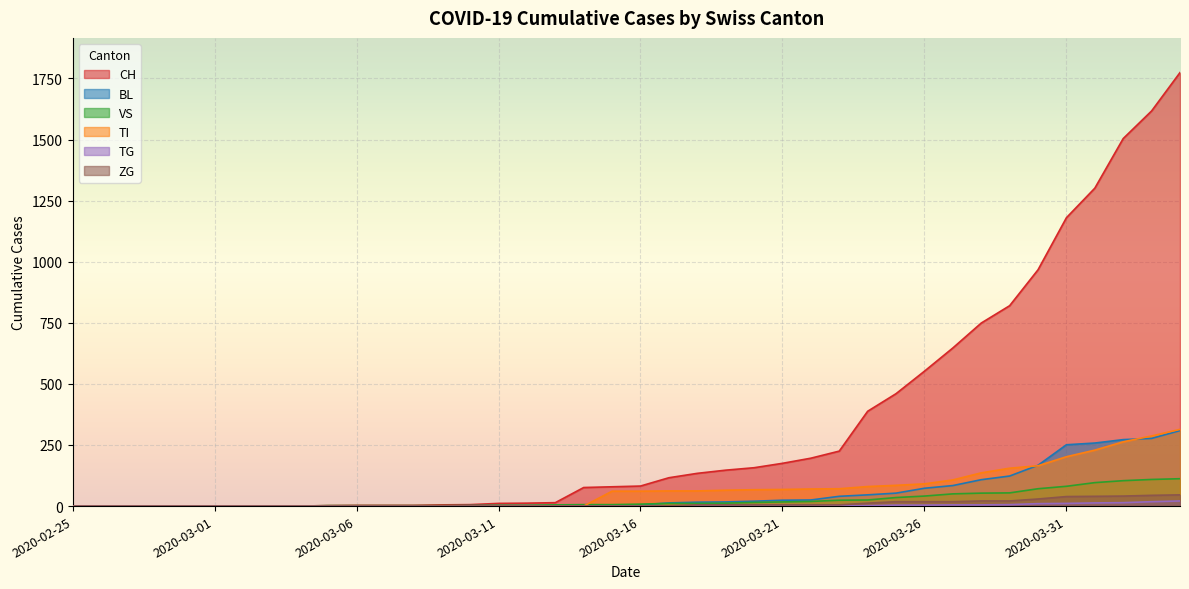

At 2020-03-08, list the series in order from smallest to largest.

BL, TI, TG, ZG, VS, CH